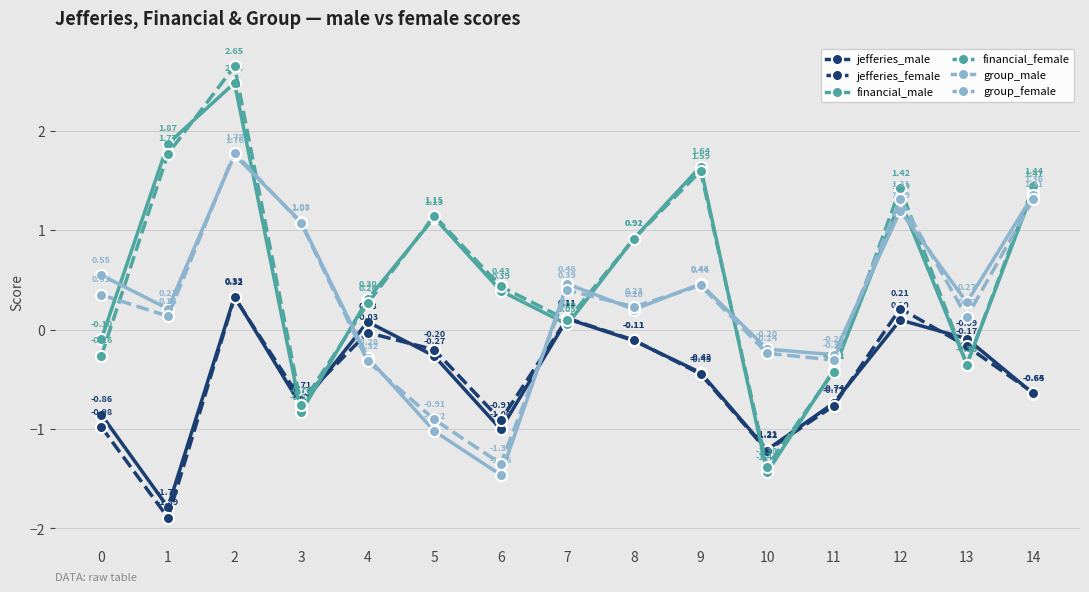

What is the sum of all financial_female values?

8.5